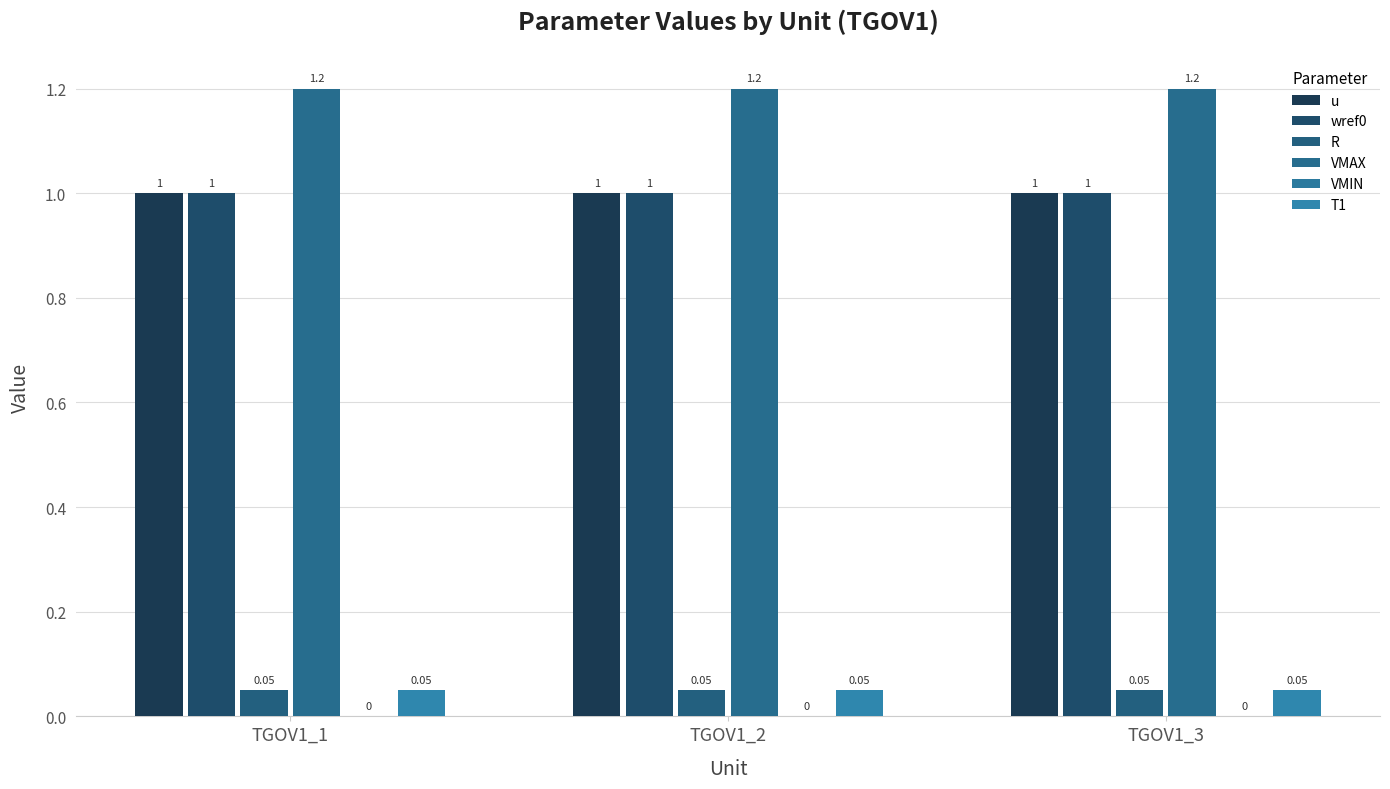

How many groups of bars are there?

3